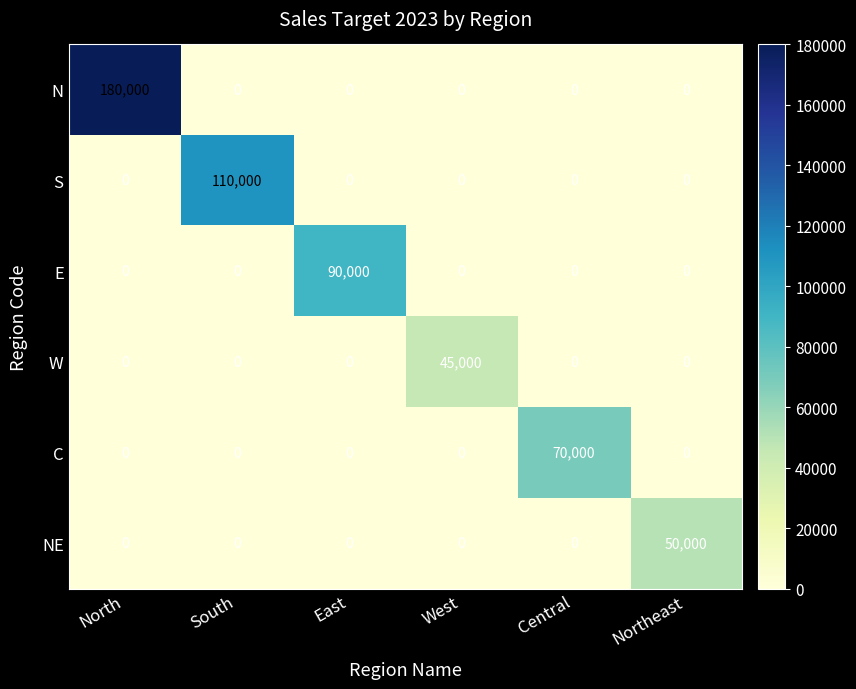

What is the difference between the maximum and minimum values in the C series?

70000